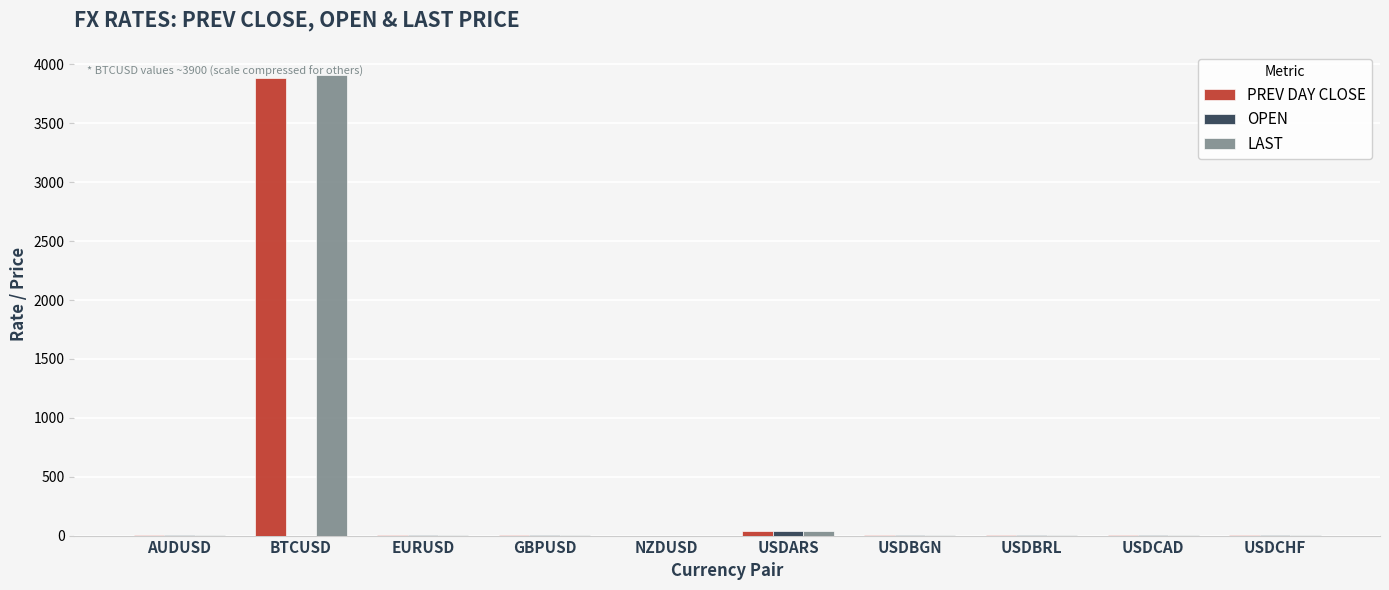

What is the highest value of the LAST series?

3914.6